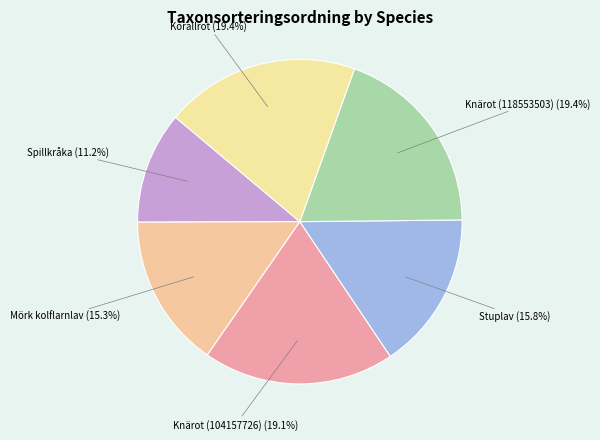

What percentage is NOT represented by Stuplav?

84.2%